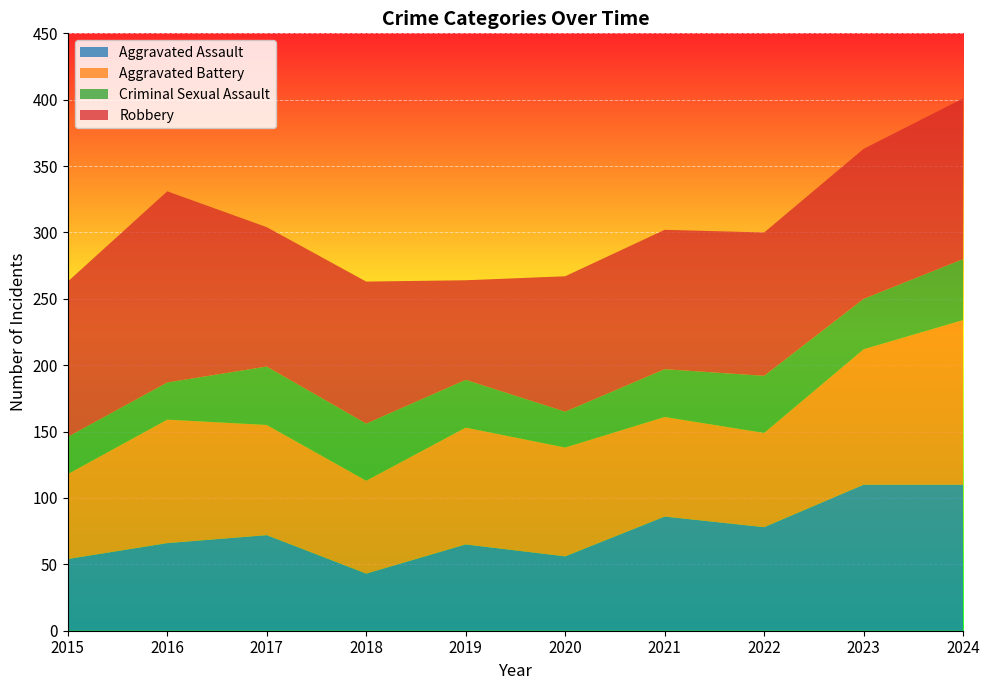

Reading left to right, what are all the values shown in this chart?

Aggravated Assault: 2015=54	2016=66	2017=72	2018=43	2019=65	2020=56	2021=86	2022=78	2023=110	2024=110
Aggravated Battery: 2015=64	2016=93	2017=83	2018=70	2019=88	2020=82	2021=75	2022=71	2023=102	2024=124
Criminal Sexual Assault: 2015=28	2016=28	2017=44	2018=43	2019=36	2020=27	2021=36	2022=43	2023=38	2024=46
Robbery: 2015=117	2016=144	2017=105	2018=107	2019=75	2020=102	2021=105	2022=108	2023=113	2024=121